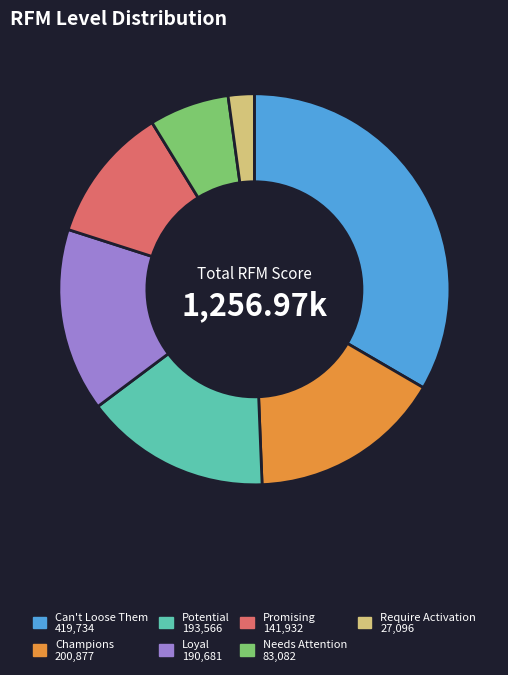

Does Require Activation account for over 50% of the chart?

No